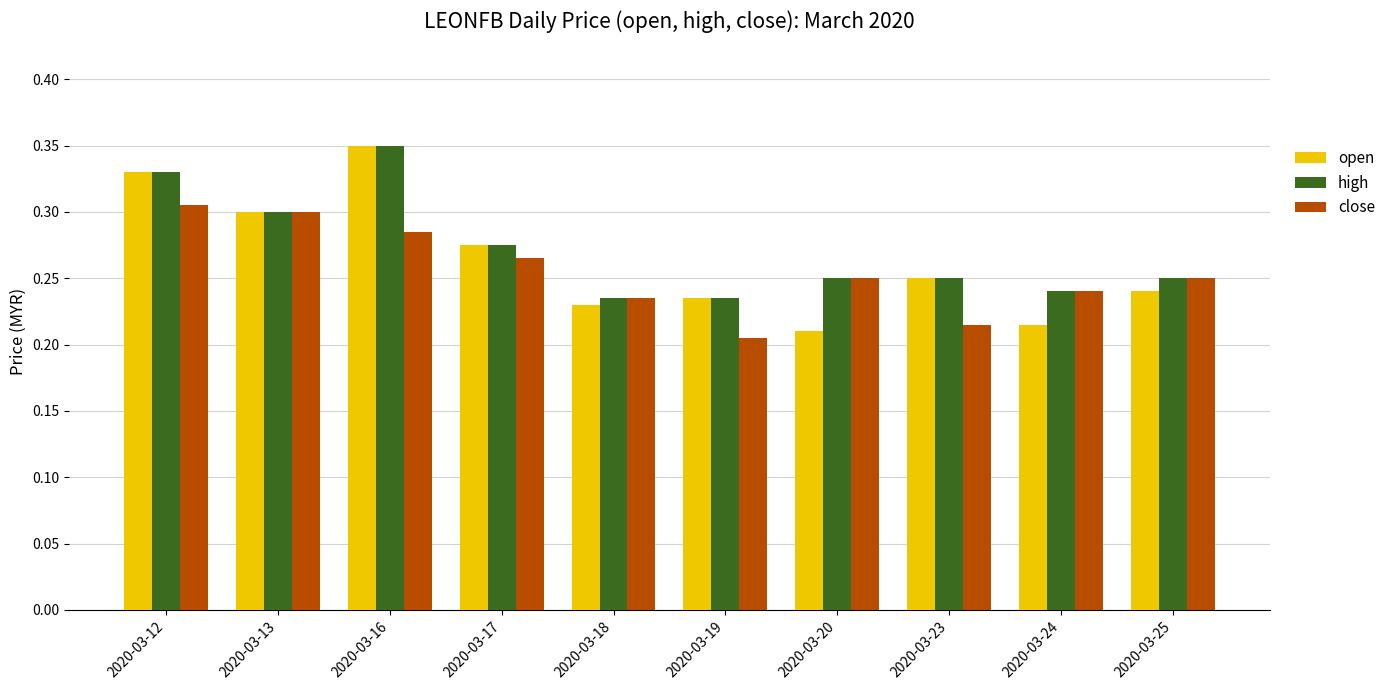

What is the sum of the open values at 2020-03-18 and 2020-03-20?

0.4